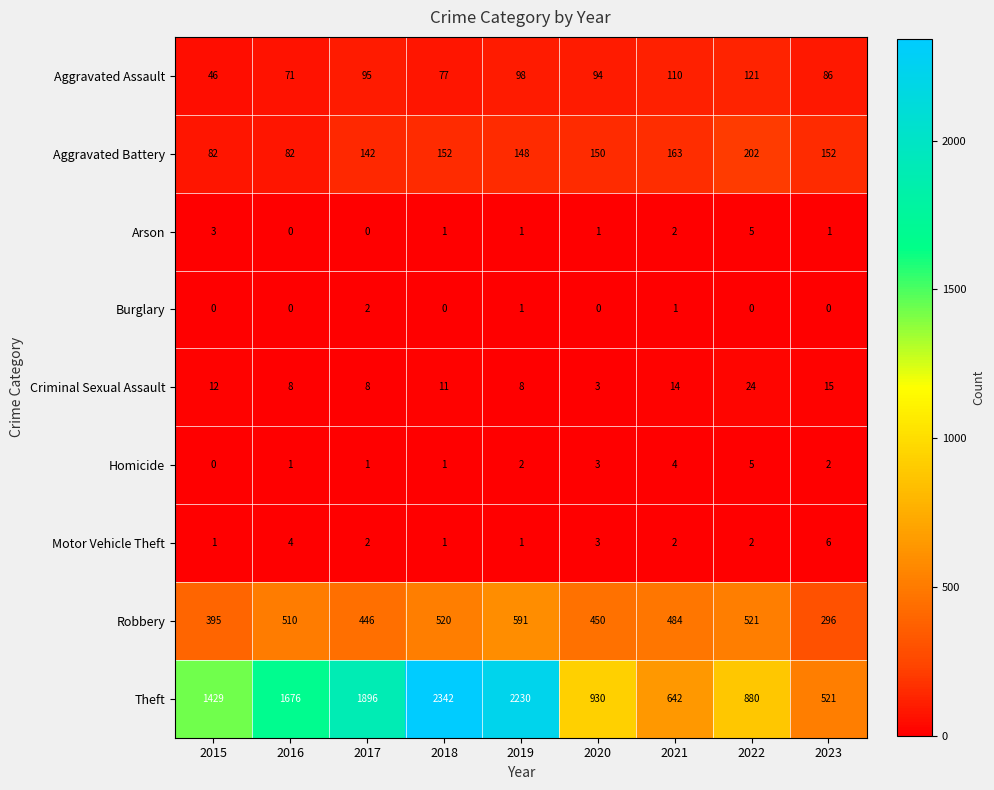

What is the difference between the Criminal Sexual Assault values at 2023 and 2018?

4